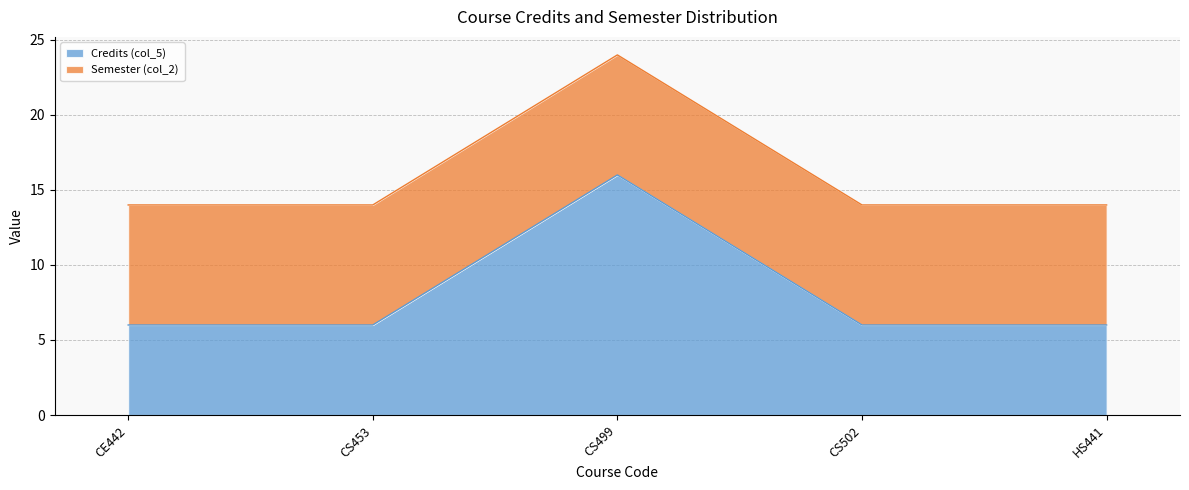

True or false: the data shows 10 at CS499.

False